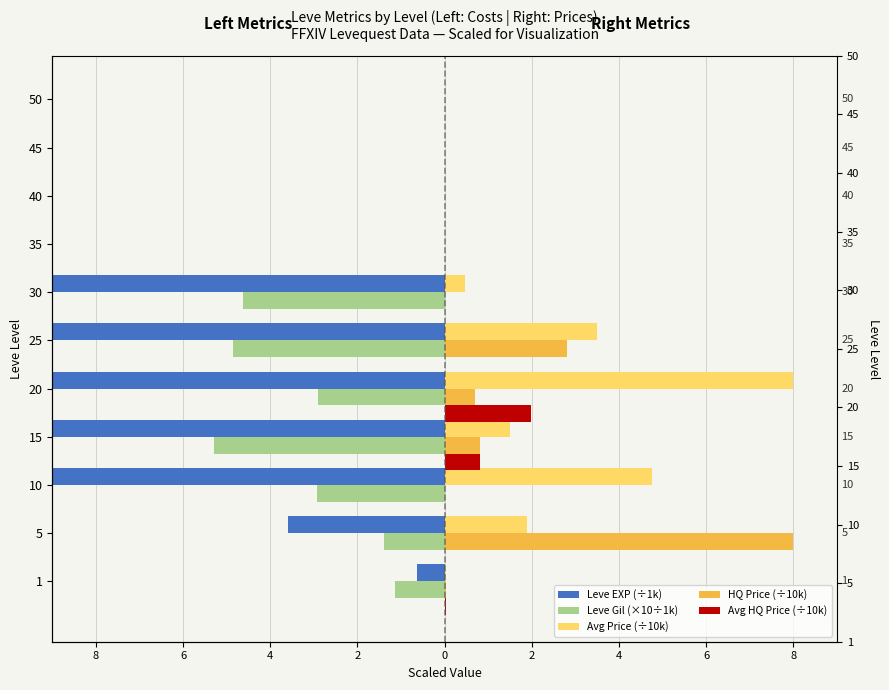

Between 4 and 9, which series saw the biggest shift?

Leve EXP (÷1k)